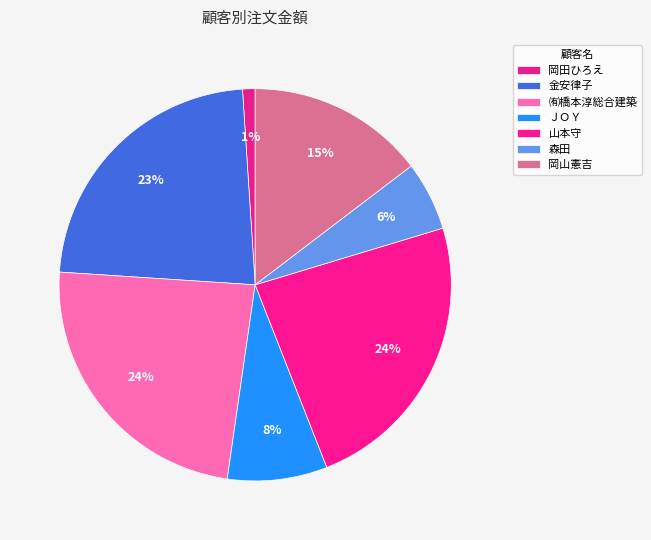

Which category has the biggest portion of the pie?

㈲橋本淳総合建築